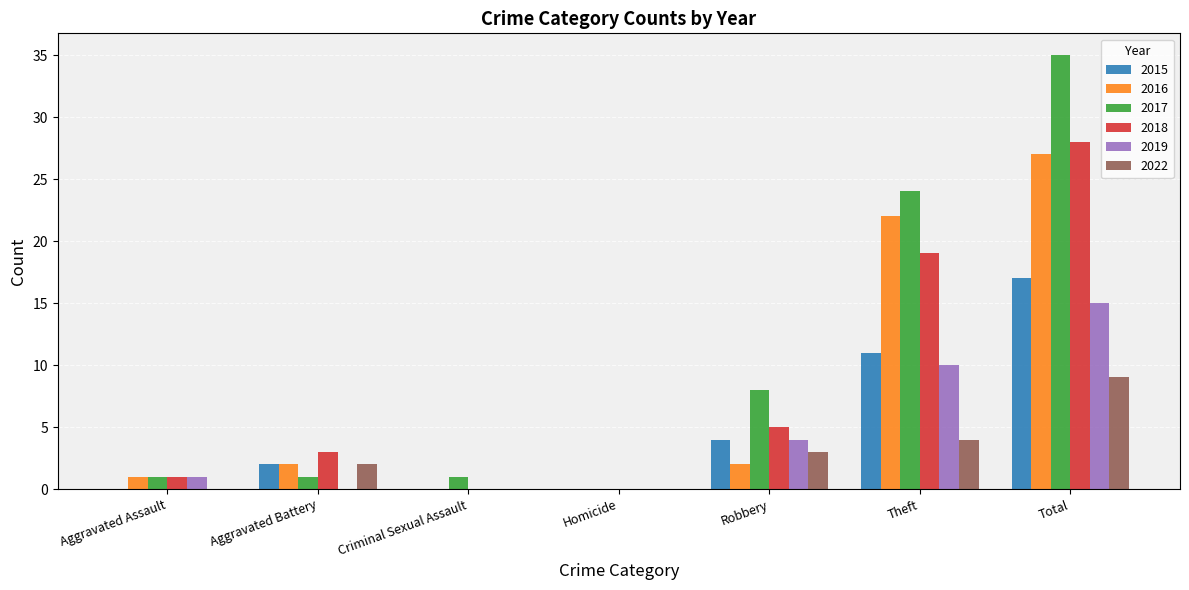

At which category is the sum across all series the highest?

Total